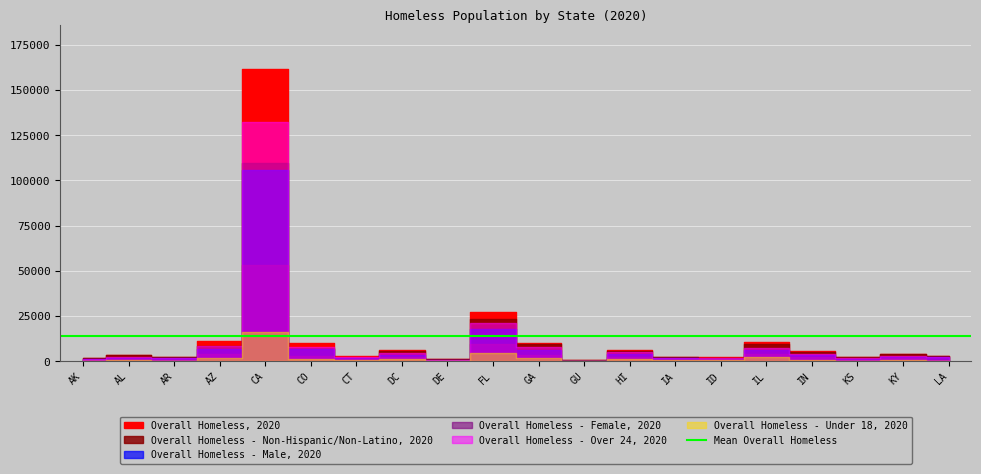

Where is the first local maximum for Overall Homeless - Male, 2020?

AL